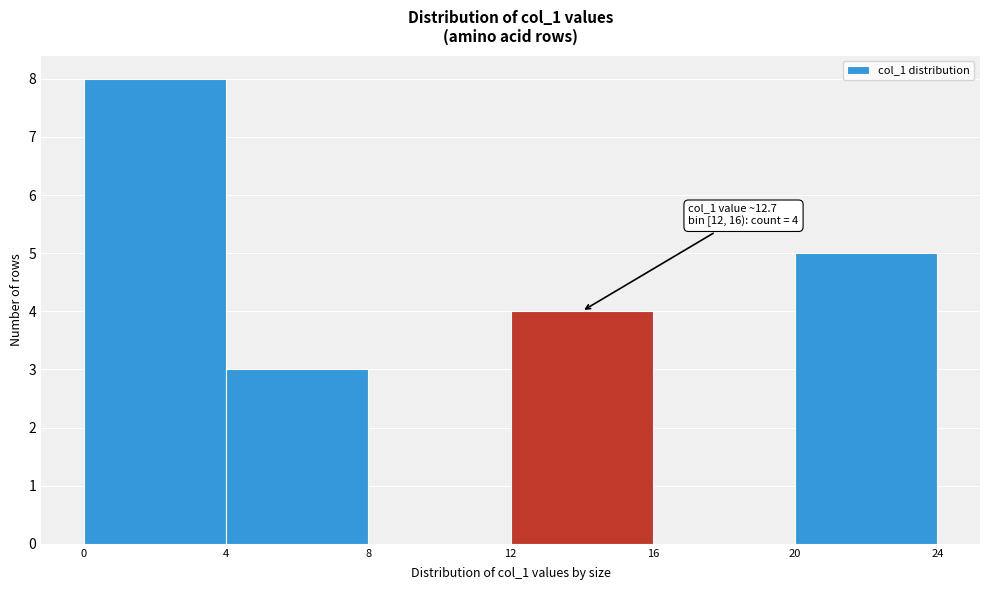

Over which range of the x-axis is the bar tallest?

0 to 4